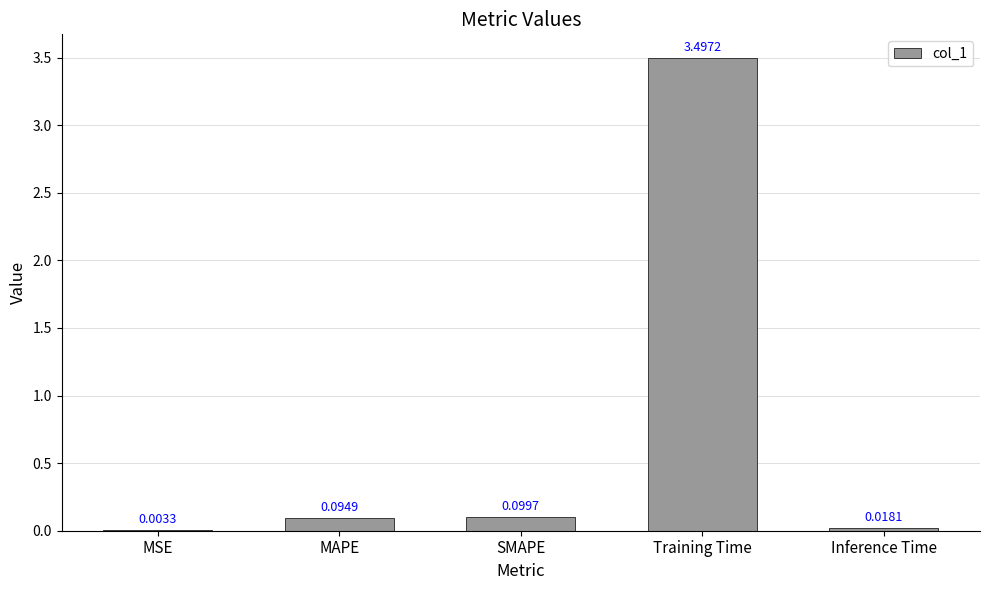

Which category has the highest value across all series?

Training Time